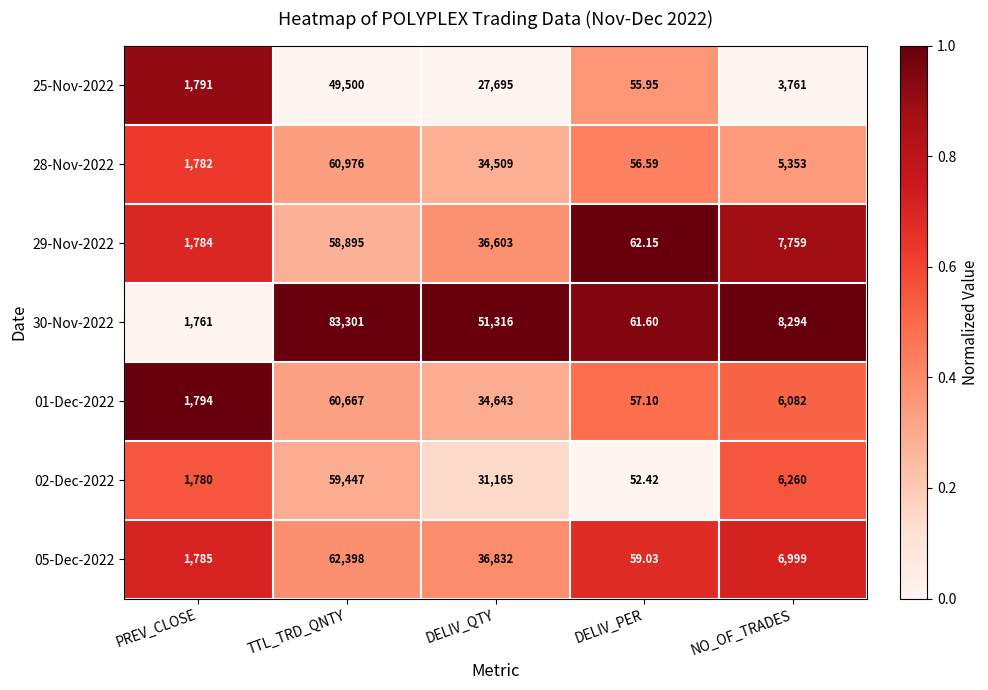

Which category has the lowest value across all series?

DELIV_PER